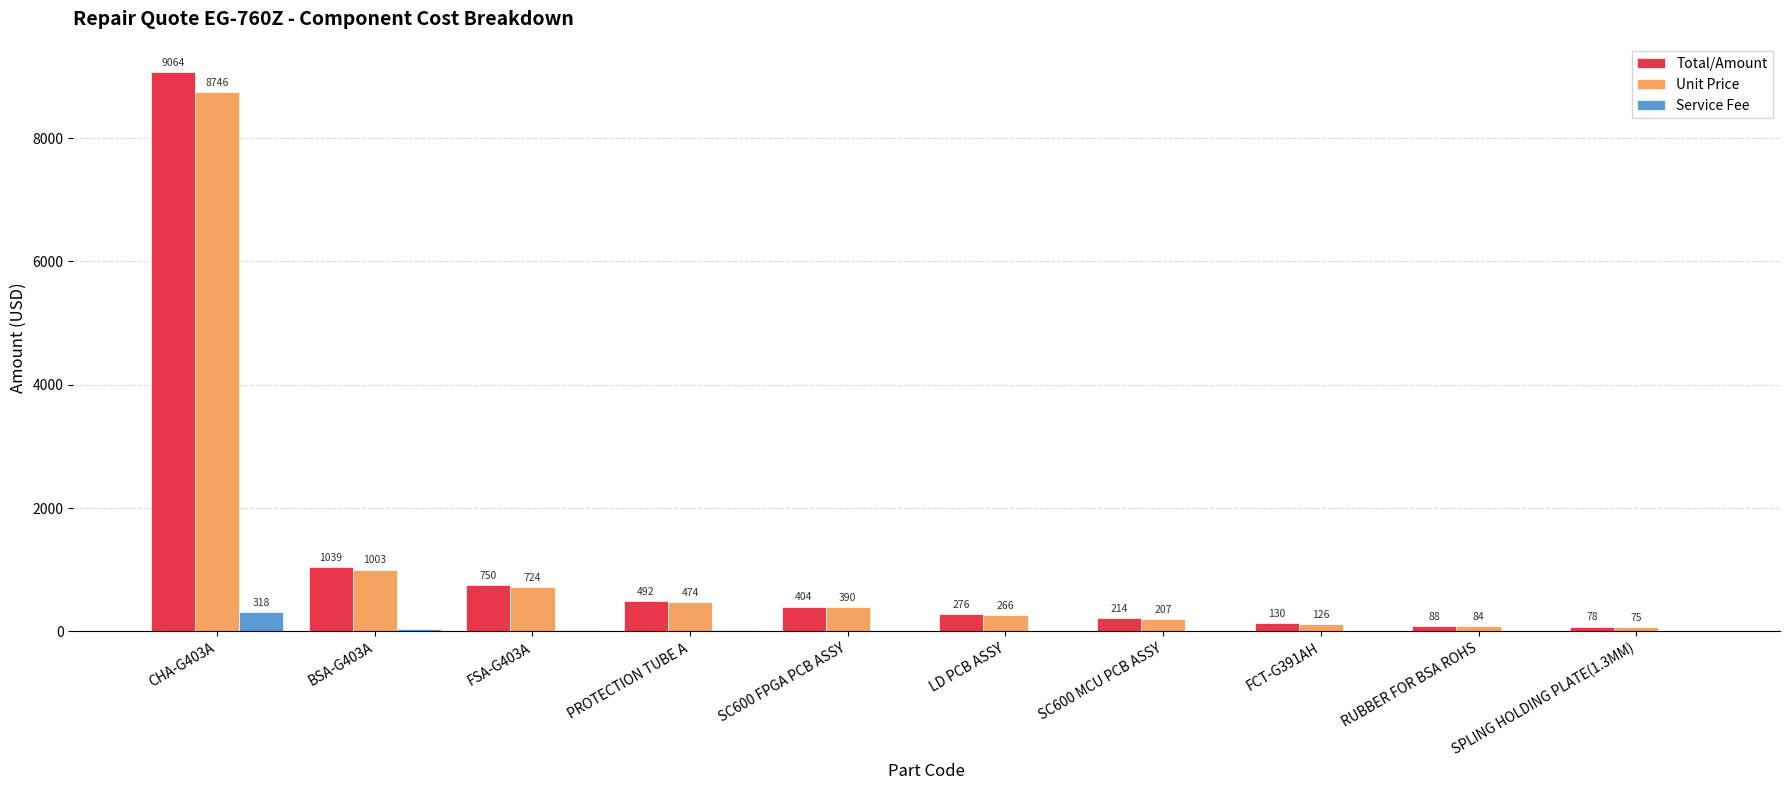

At which category does the chart reach its peak across all series?

CHA-G403A